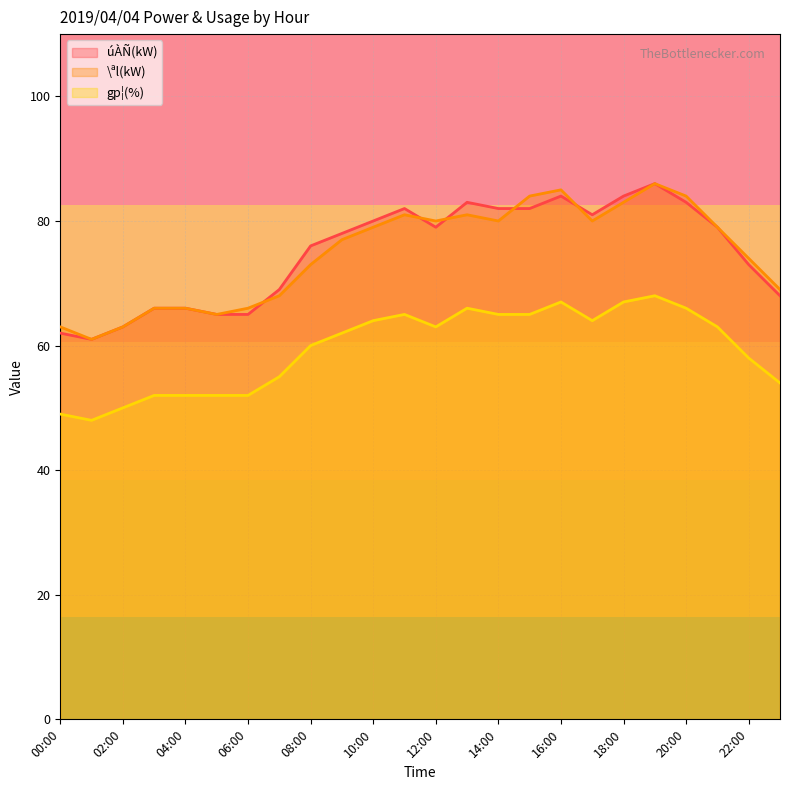

What is the average value of the \ªl(kW) series?

75